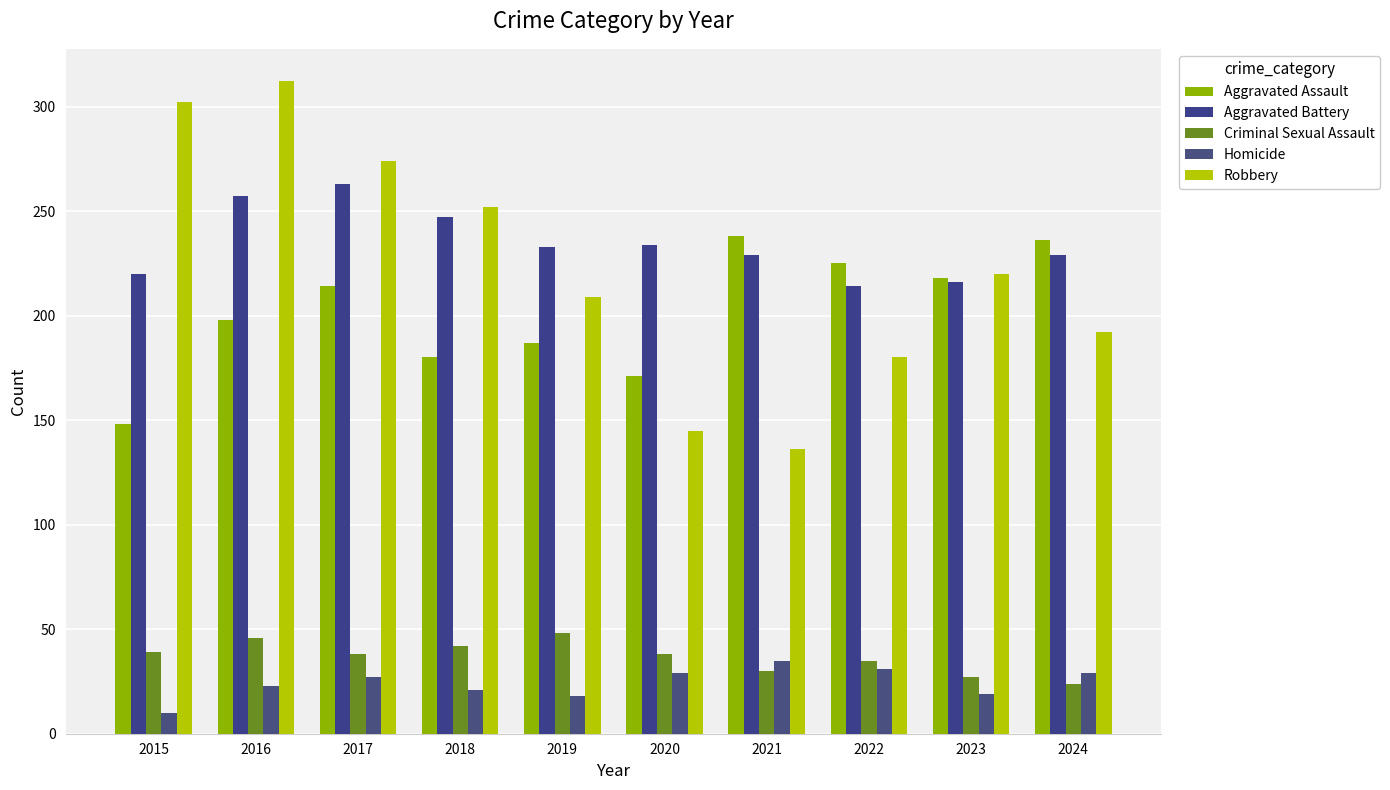

What is the greatest value displayed?

312